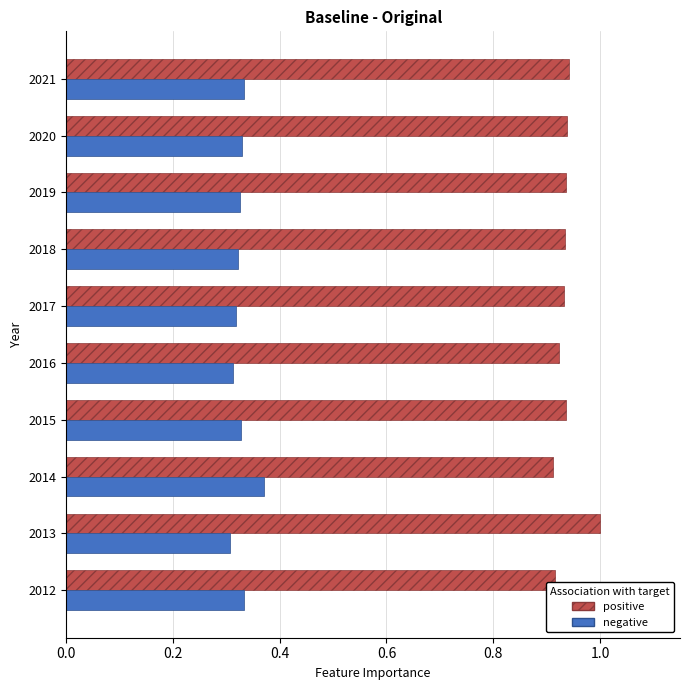

What is the difference between the highest and lowest values at 2021?

0.6